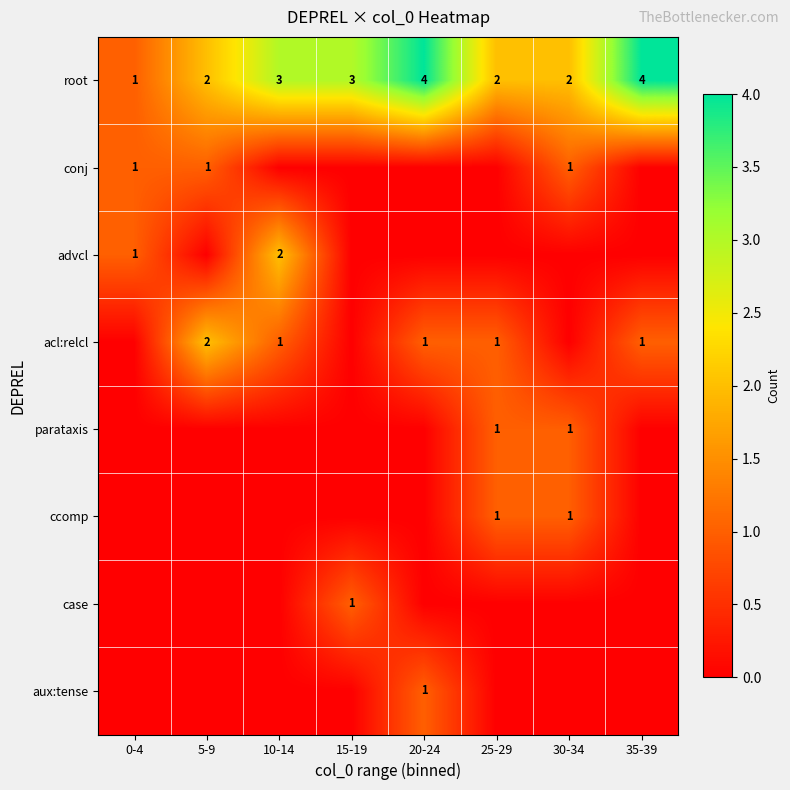

Which category has the highest value across all series?

20-24